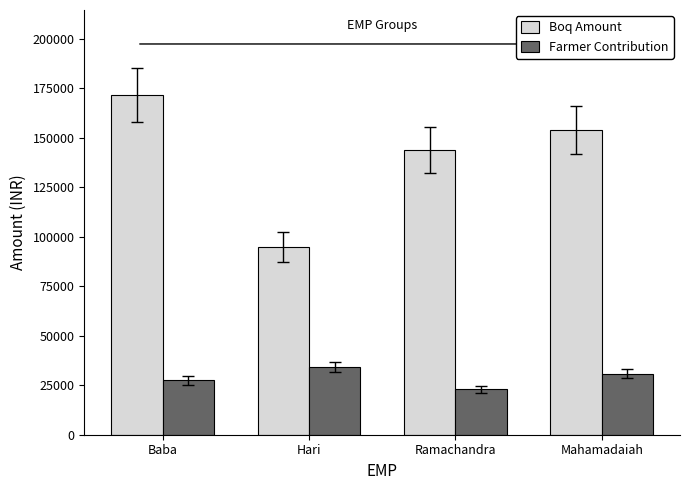

Between Baba and Ramachandra, which series saw the biggest shift?

Boq Amount